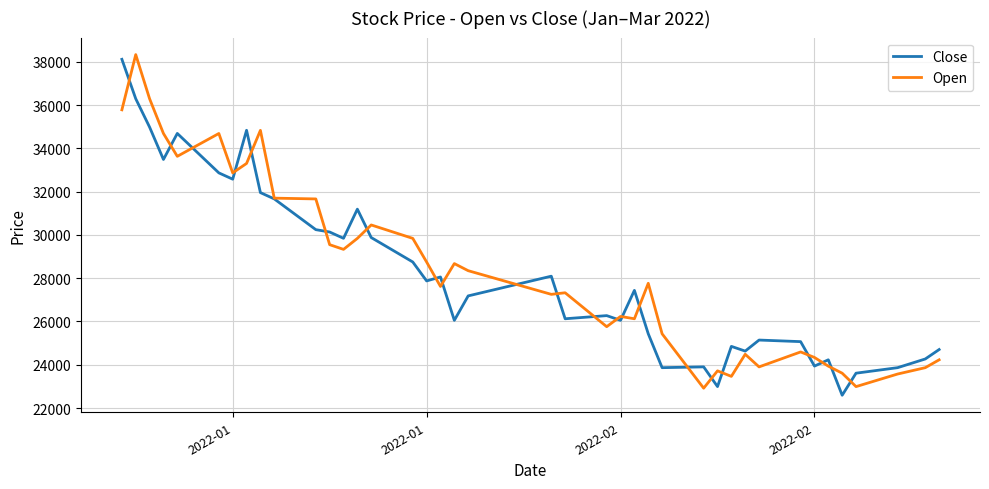

What is the highest value of the Close series?

38113